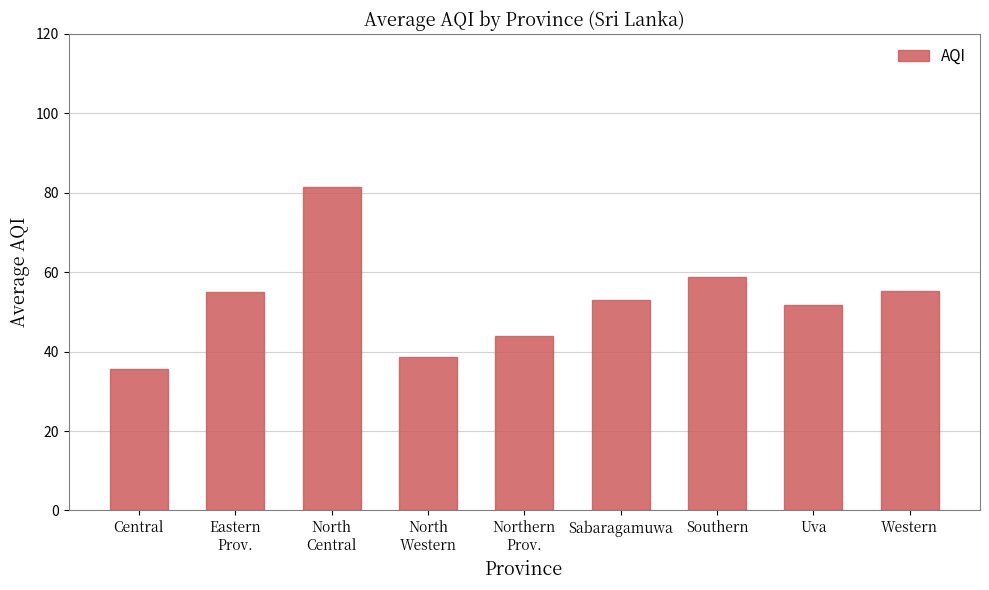

Where is the data nearest to the value 58?

Southern